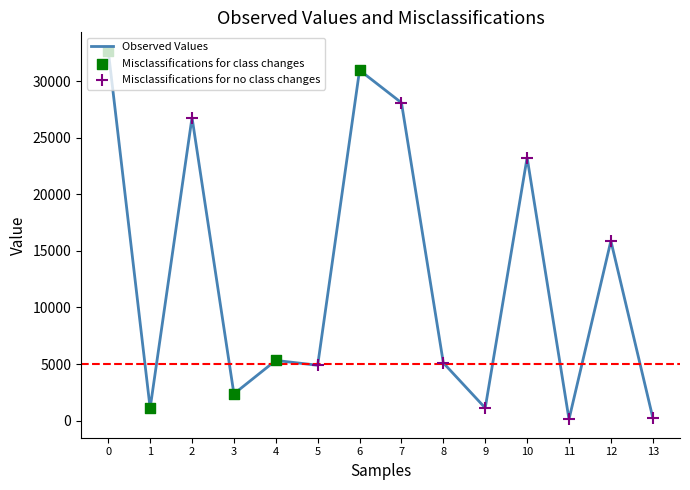

Approximately how many times larger is the value at 10 compared to 4?

4.4